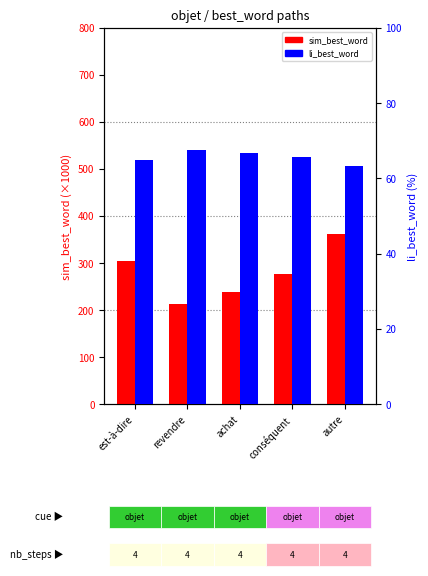

The value of li_best_word at conséquent is 65.6. True or false?

True